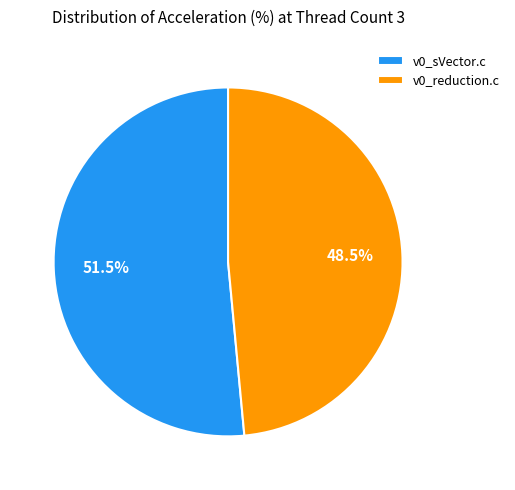

Which slice is the smallest?

v0_reduction.c